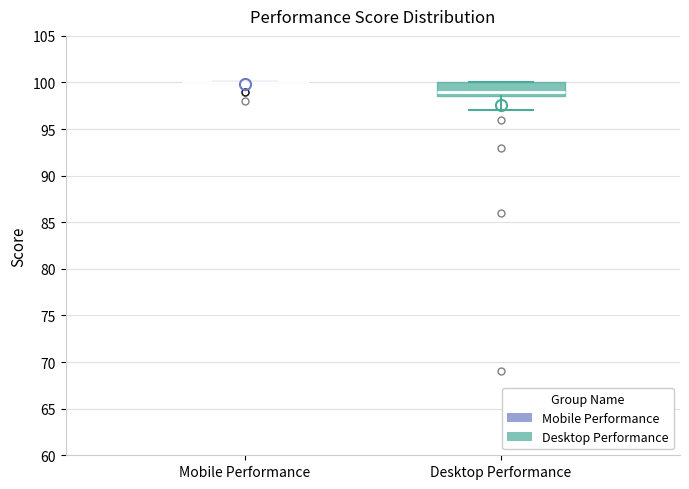

Reading left to right, transcribe this box plot: for each box, give where its median line is, the range the box spans, and where its two whiskers end, as read against the y-axis. The values are not printed on the chart, so give them approximately, as read against the axis.

Mobile Performance: box collapsed to a line at 100.0, whiskers 100.0 to 100.0
Desktop Performance: median 99.0, box 98.5 to 100.0, whiskers 97.0 to 100.0